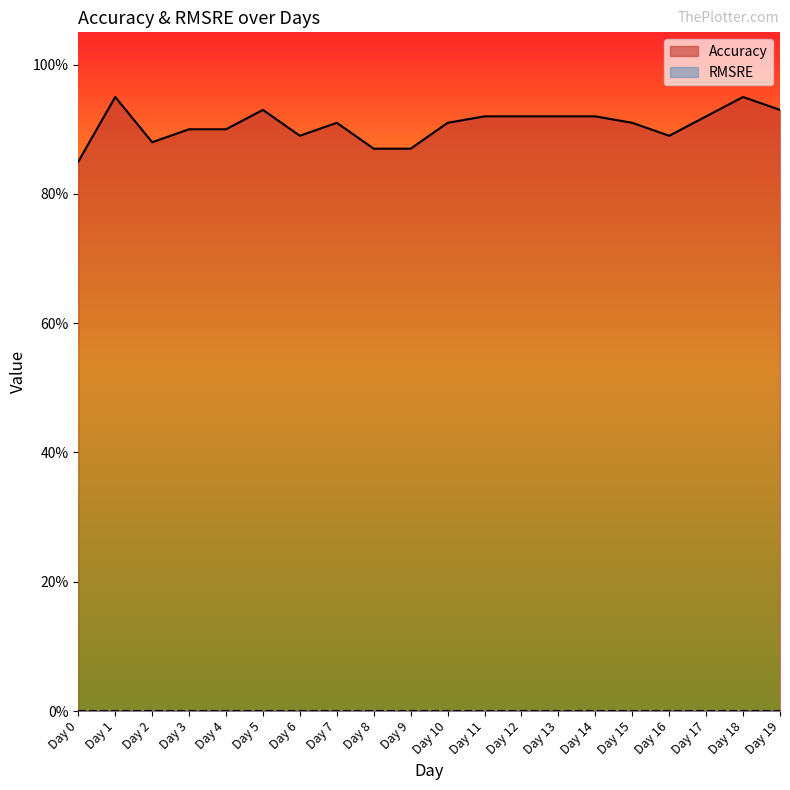

Rank the categories by value from highest to lowest.

Day 1, Day 18, Day 5, Day 19, Day 11, Day 12, Day 13, Day 14, Day 17, Day 7, Day 10, Day 15, Day 3, Day 4, Day 6, Day 16, Day 2, Day 8, Day 9, Day 0